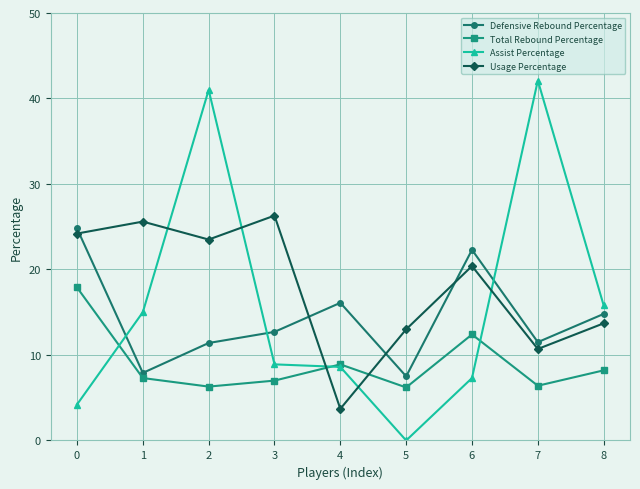

Read the Total Rebound Percentage value at 3.

7.0